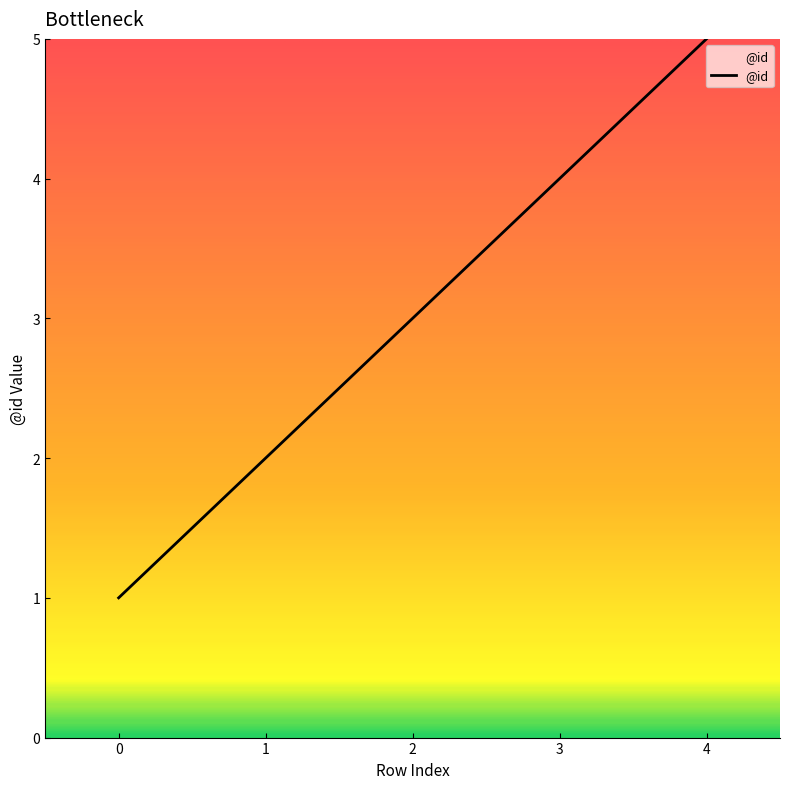

True or false: the data has more than 0 interior local peaks.

False